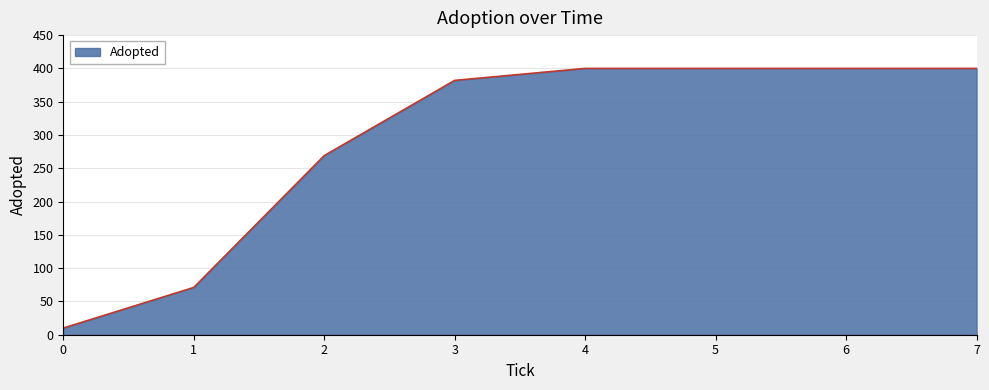

Is it true that the value at 4 is 215?

False